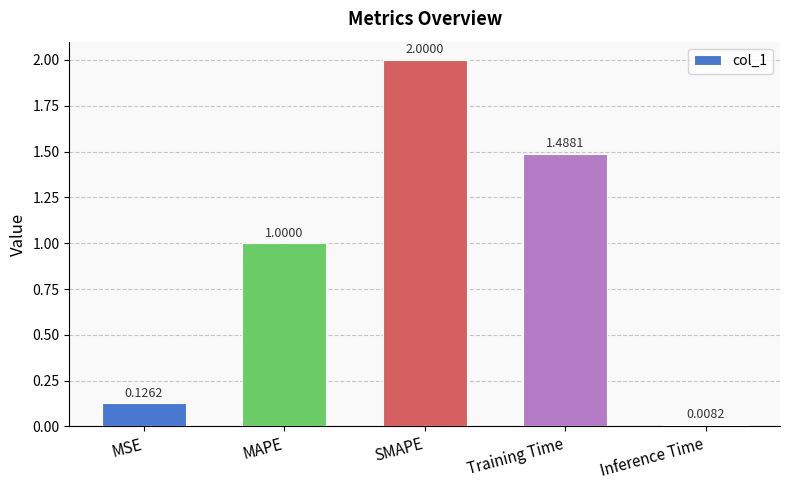

At which category does the chart reach its minimum across all series?

Inference Time